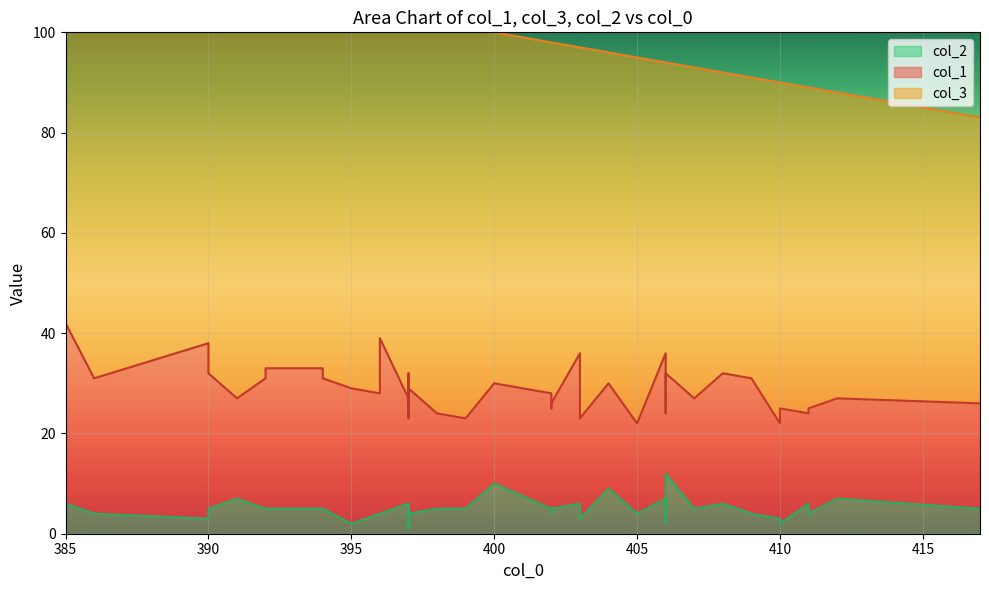

How many interior local peaks does the col_2 series have?

9